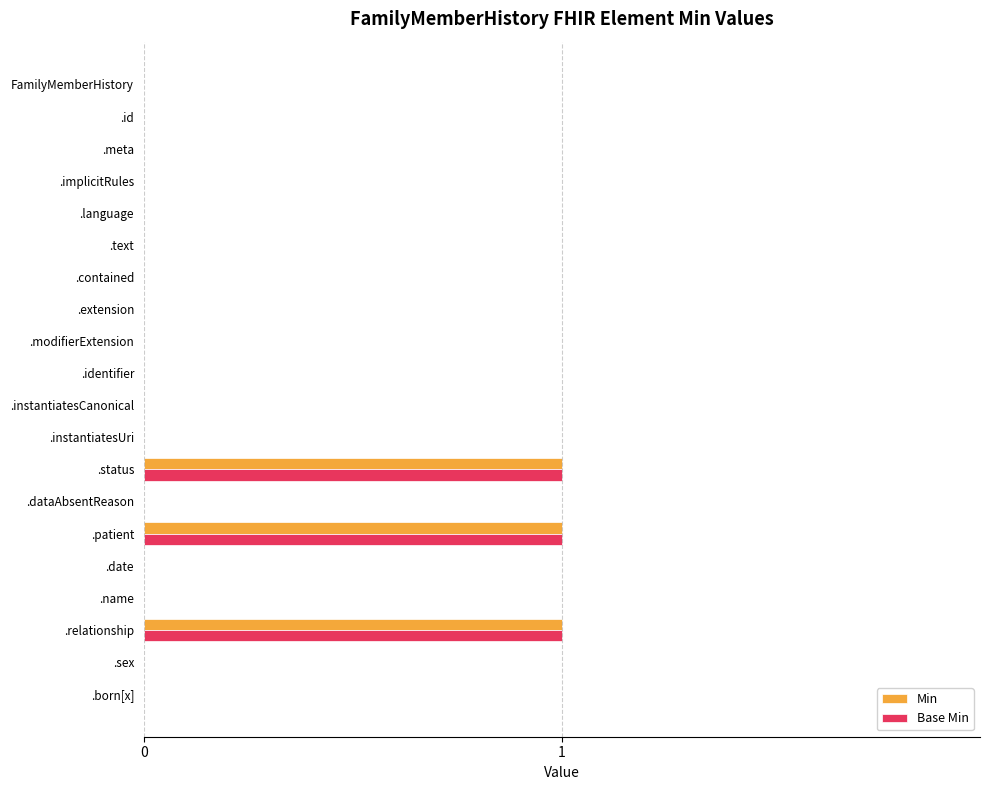

How many distinct data groups are displayed?

2